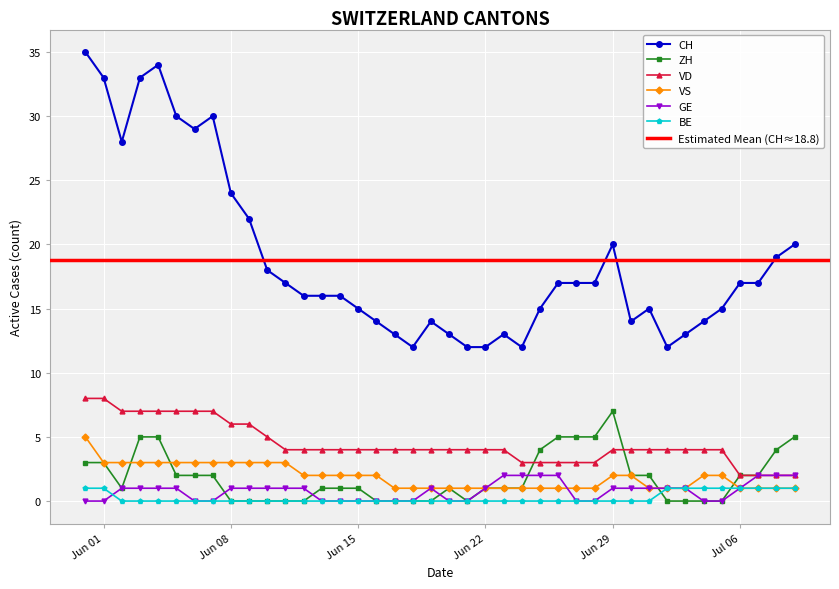

Is the value of BE at Jul 06 greater than the value of VS at Jun 08?

No